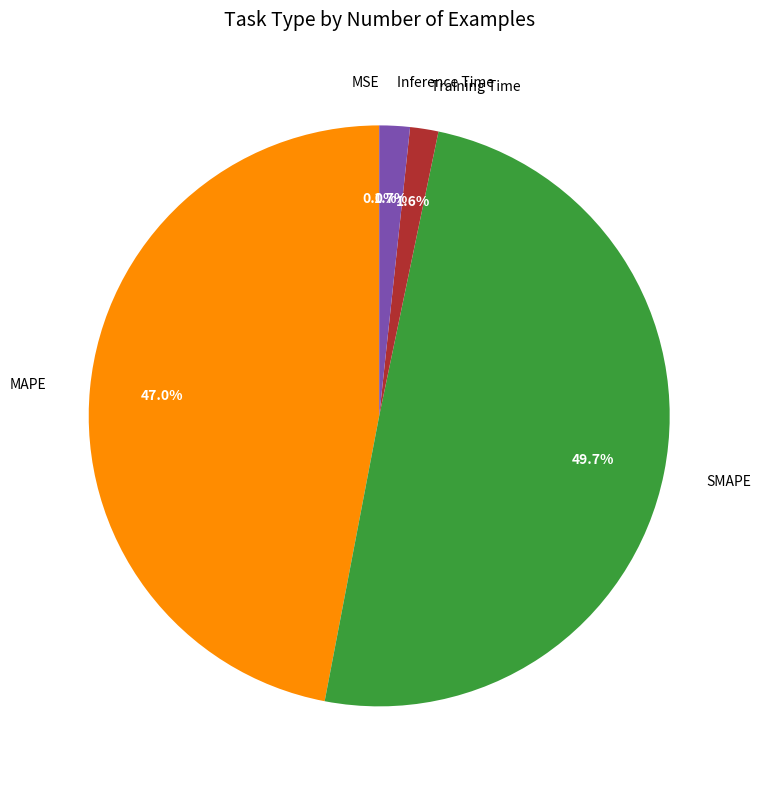

To the nearest percent, what is the difference between the SMAPE and MAPE slice percentages?

3%